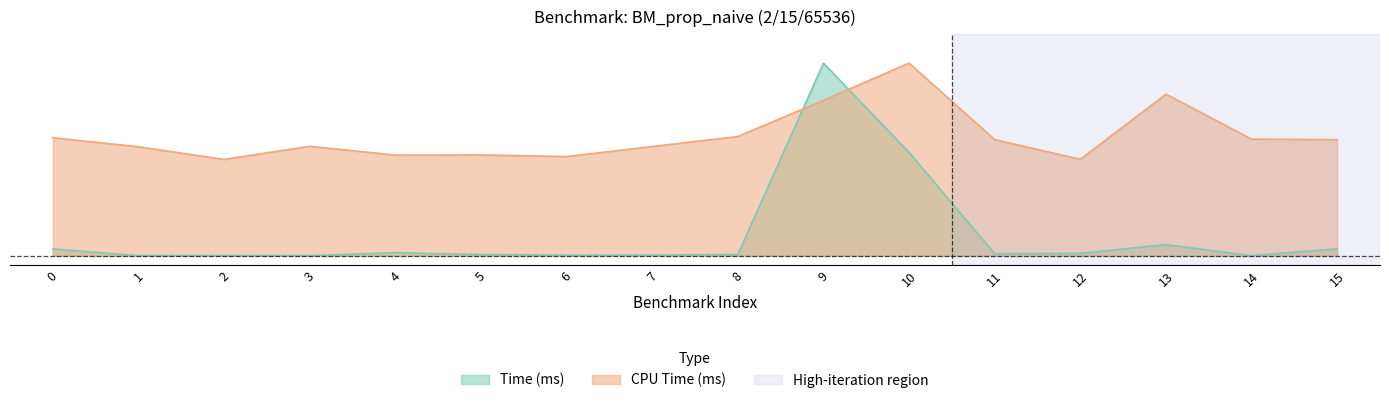

What are all the series names shown in the legend?

Time (ms), CPU Time (ms)